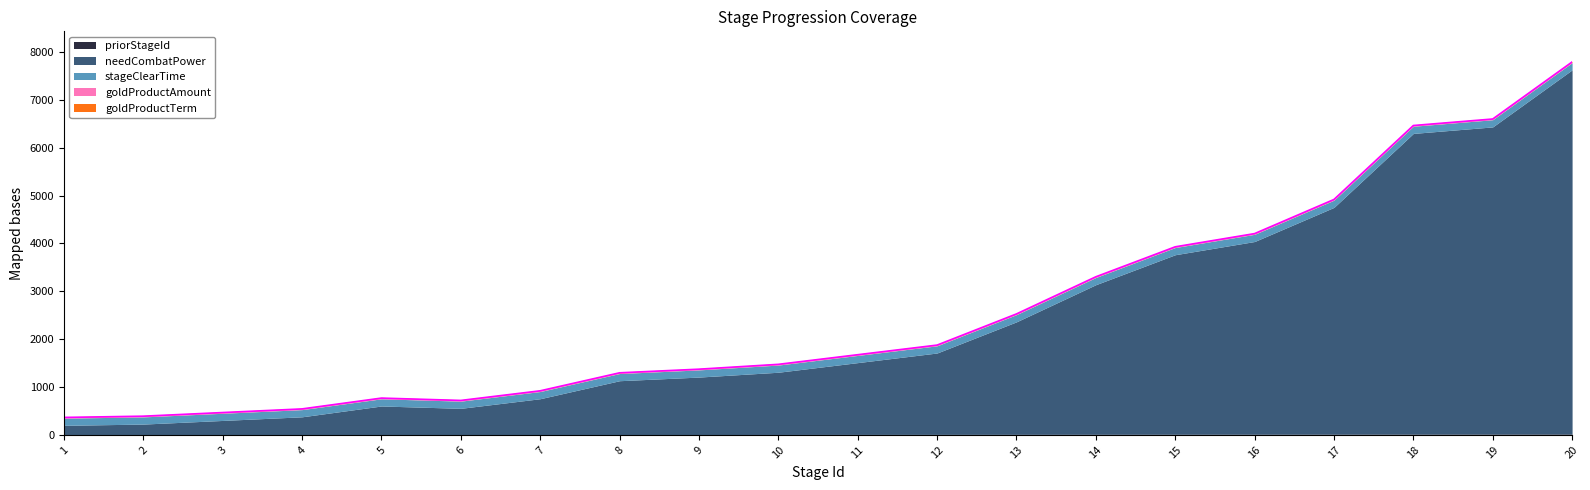

What is the difference between the highest and lowest values at 7?

744